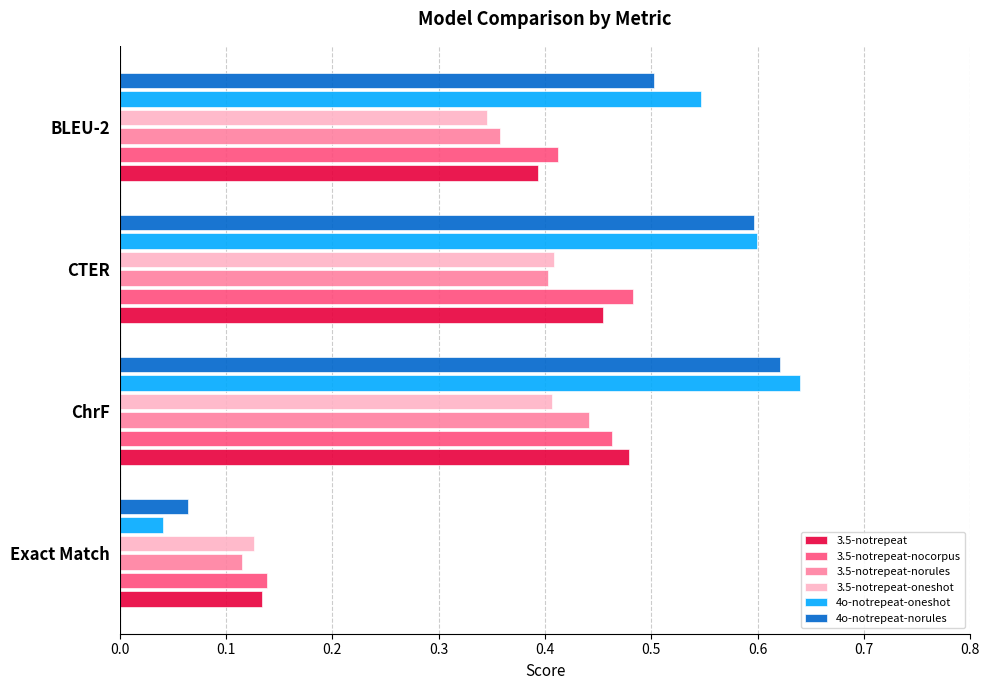

At which category is the sum across all series the highest?

ChrF